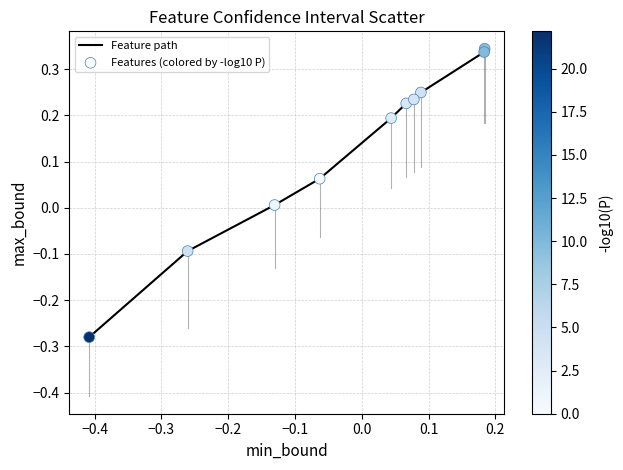

What is the difference between the maximum and minimum values?

0.6